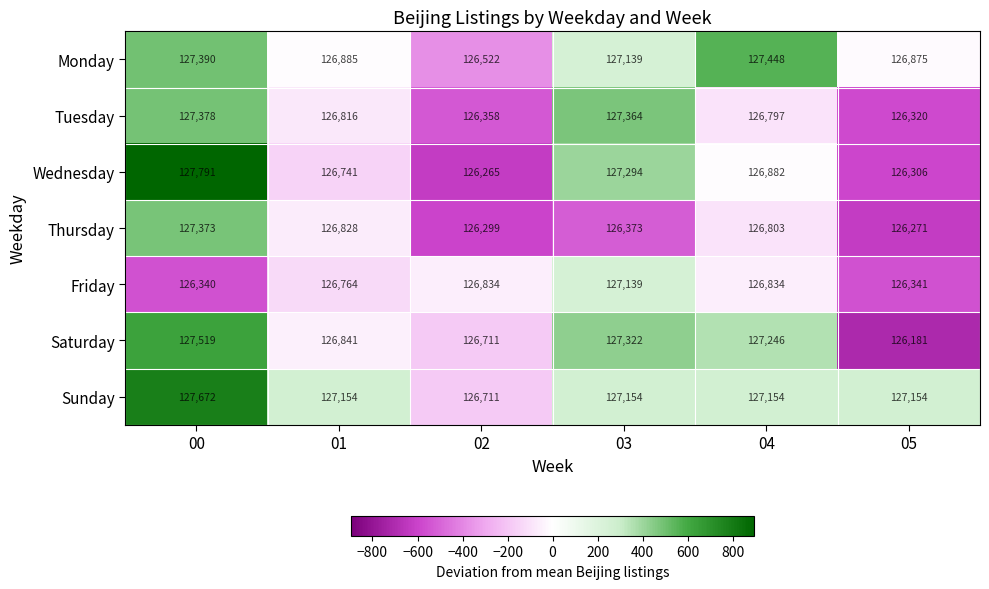

The value of Wednesday at 01 is 49848. True or false?

False